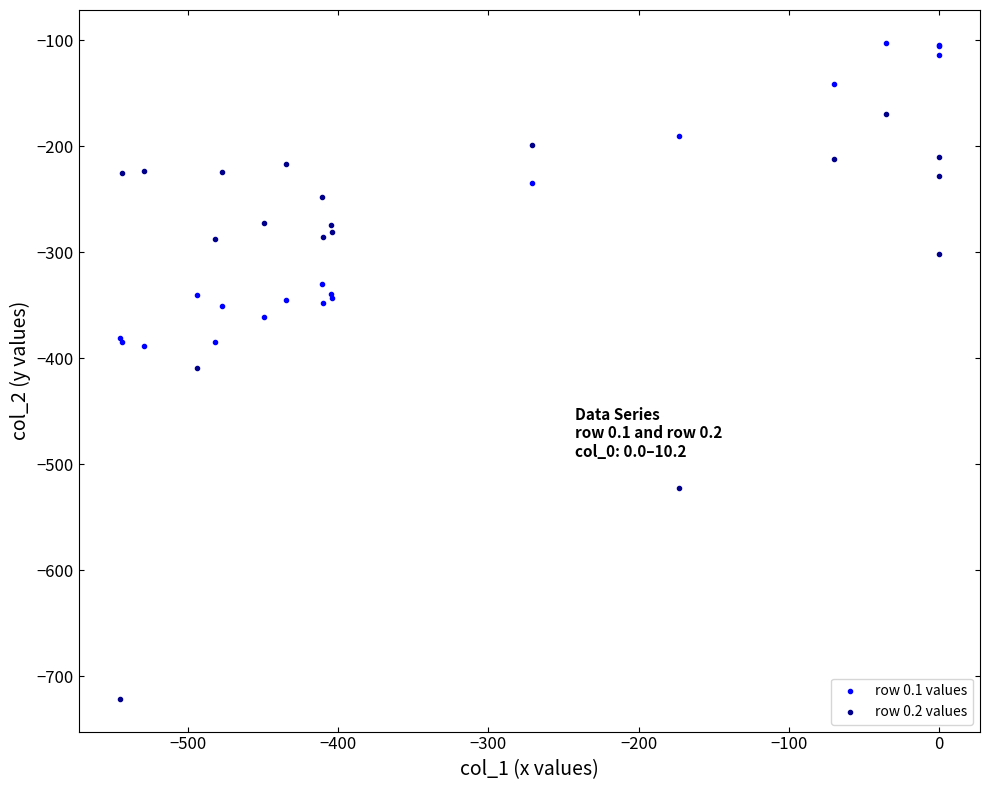

What is the X range (max minus min) for the scatter plot?

545.4